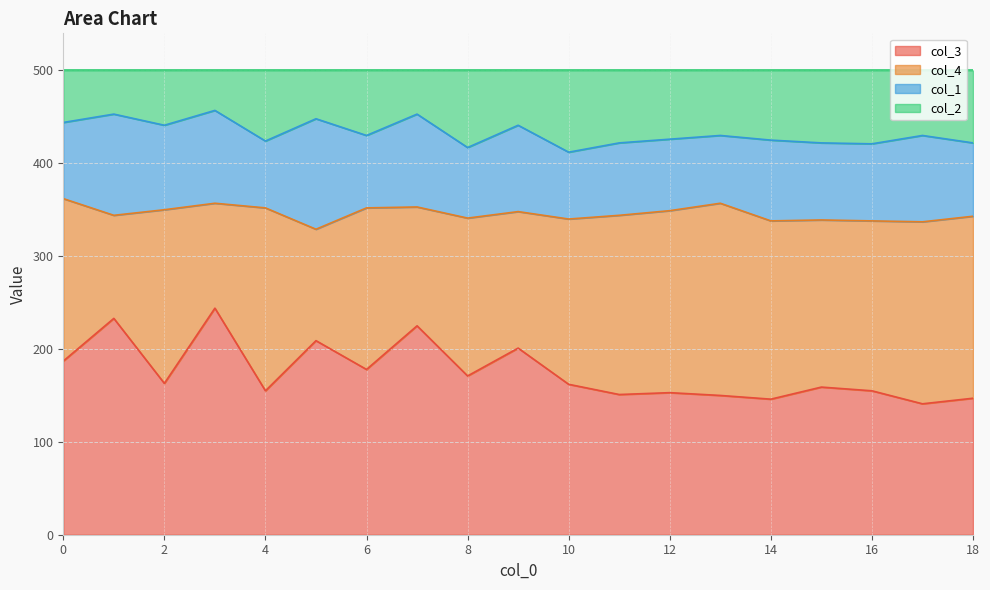

What is the lowest value of the col_3 series?

141